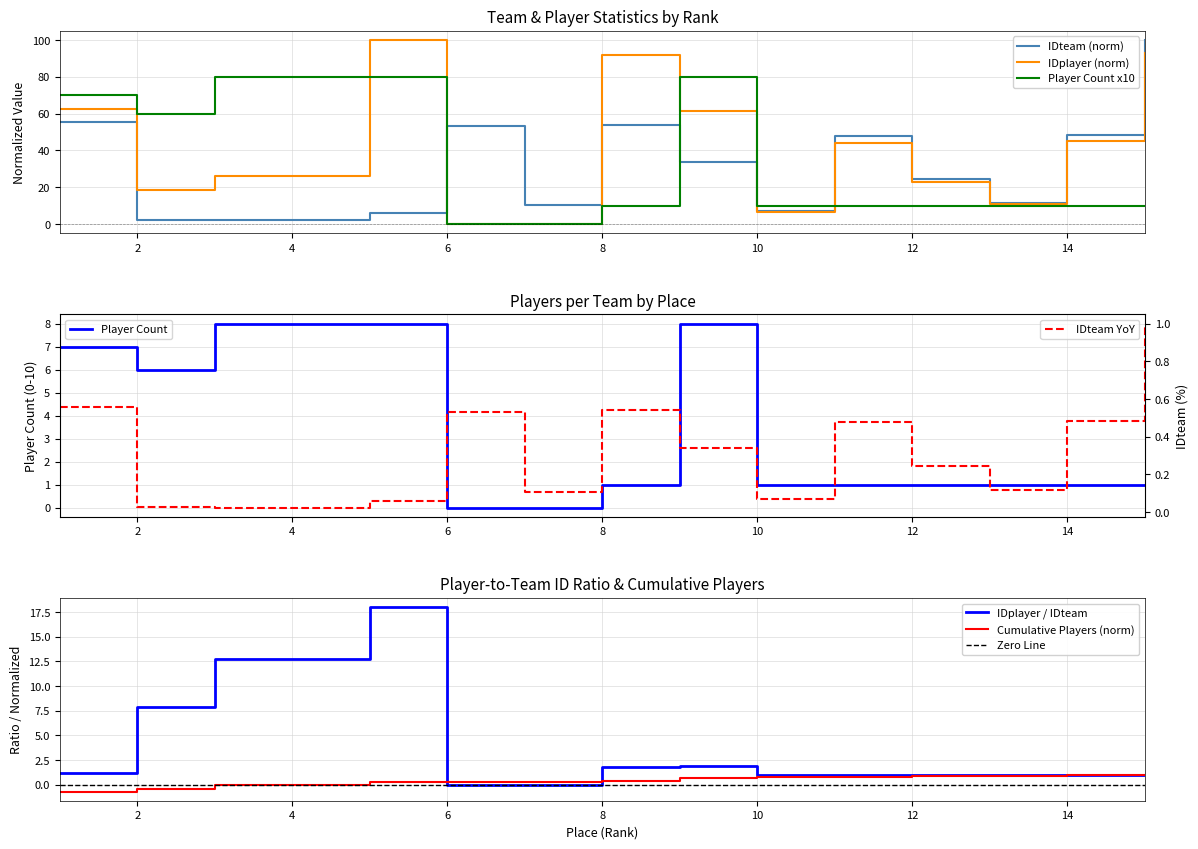

What is the maximum value shown in the chart?

100.0